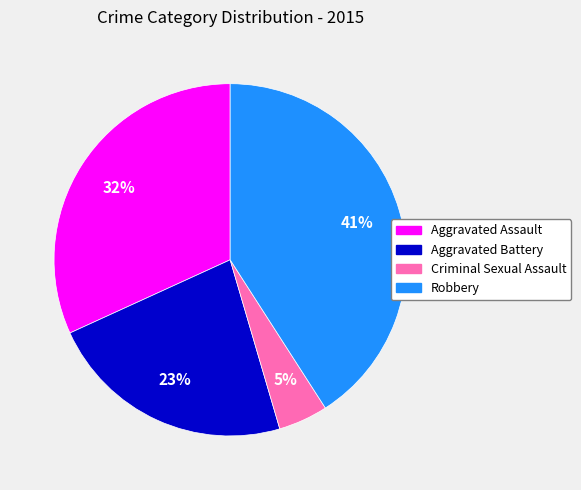

What is the largest slice in the pie chart?

Robbery